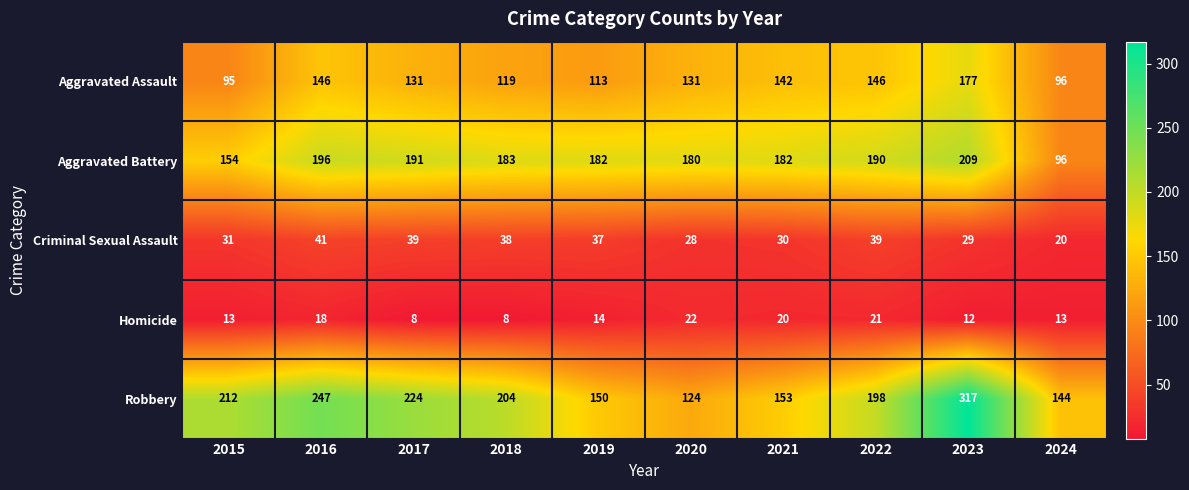

What is the difference between the second highest and minimum values in the Homicide series?

13